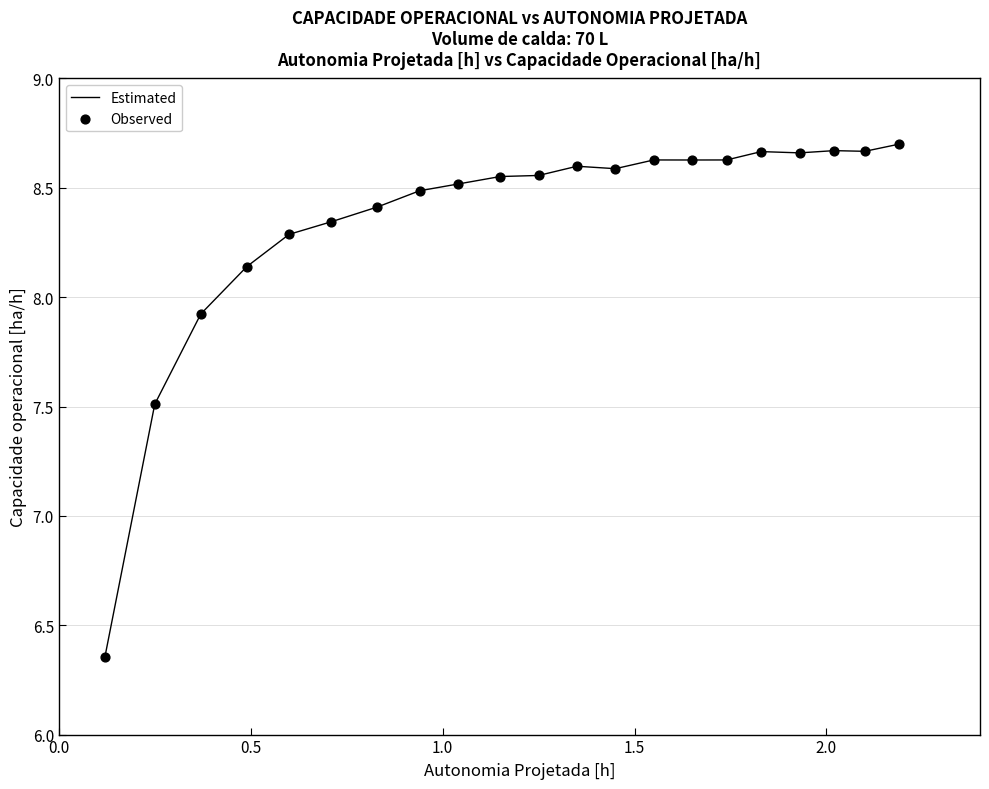

Is this an area chart (filled region under the line)?

No